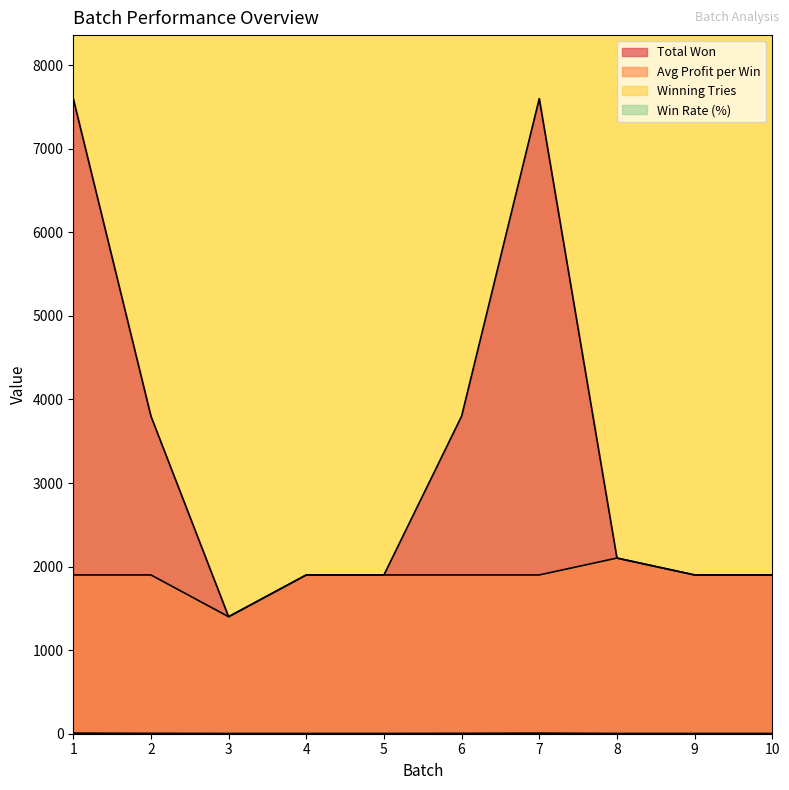

At how many categories does at least one series exceed 669?

10